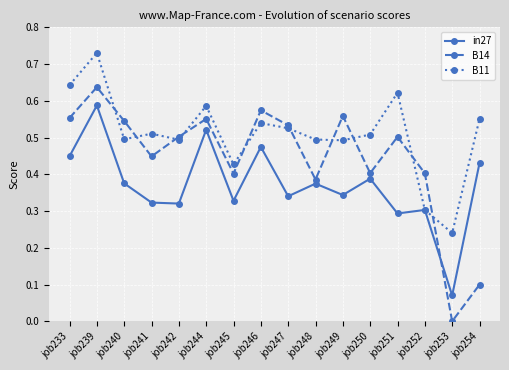

At how many categories does at least one series exceed 0?

16